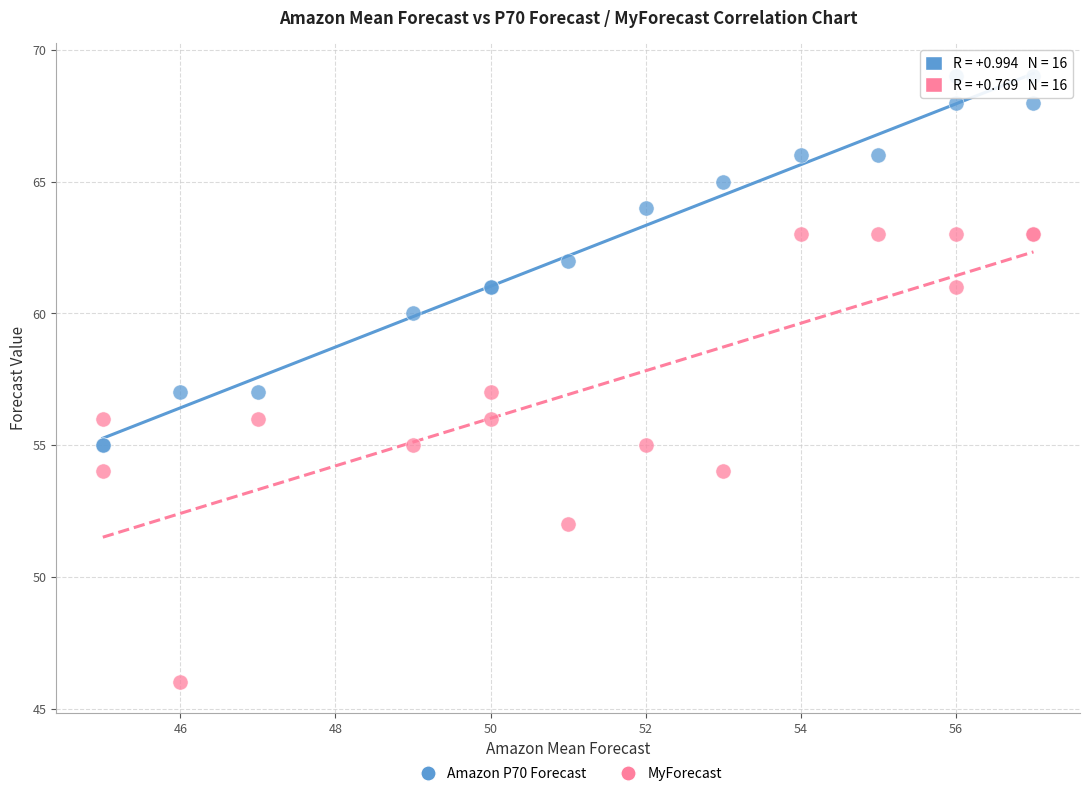

Which series reaches the maximum Y coordinate?

Amazon P70 Forecast